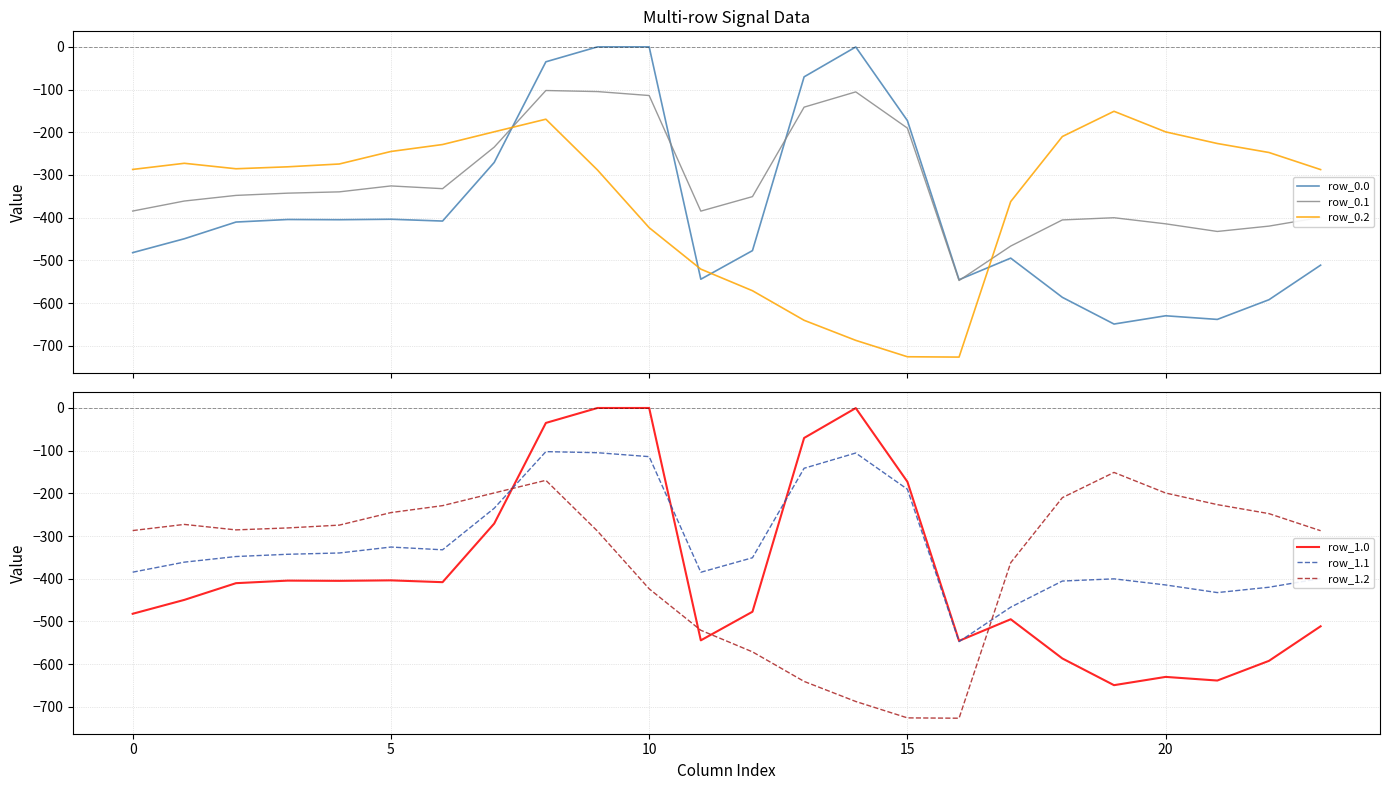

How many lines are shown in the chart?

6